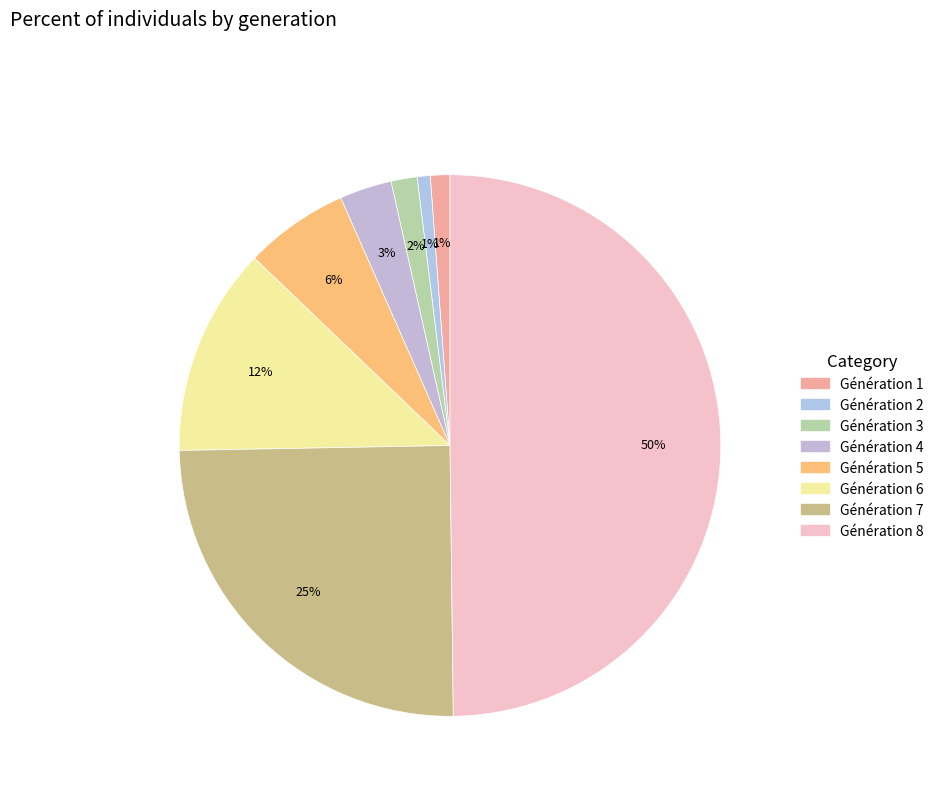

What percentage is the Génération 2 slice, to the nearest percent?

1%